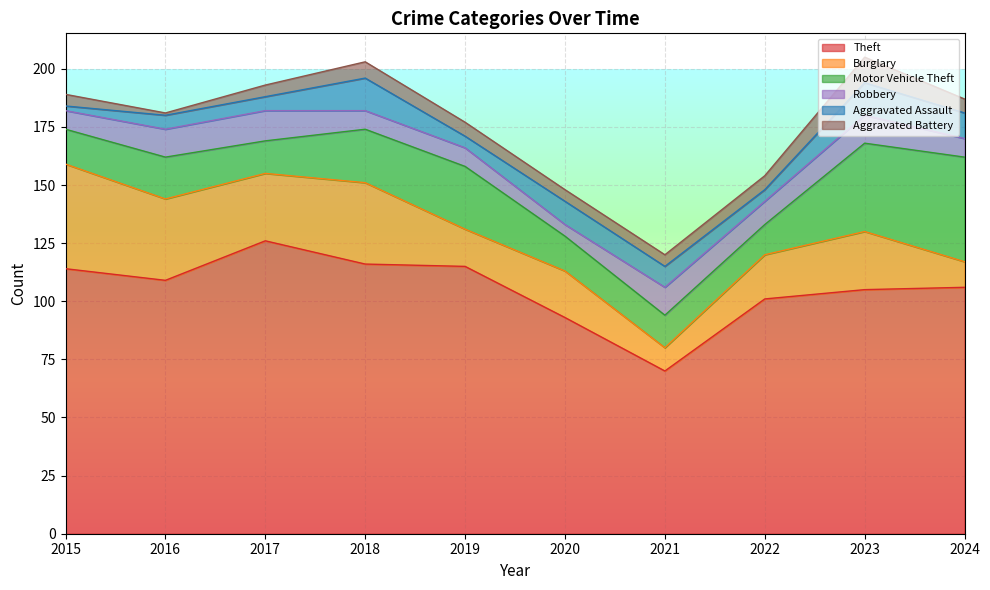

How many values in the Motor Vehicle Theft series exceed 18?

4